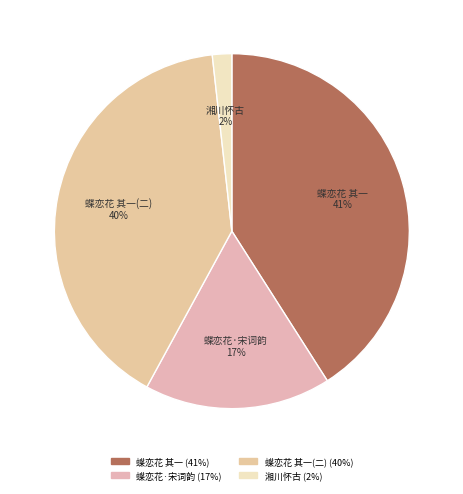

Does 蝶恋花 其一(二) represent more than half of the total?

No